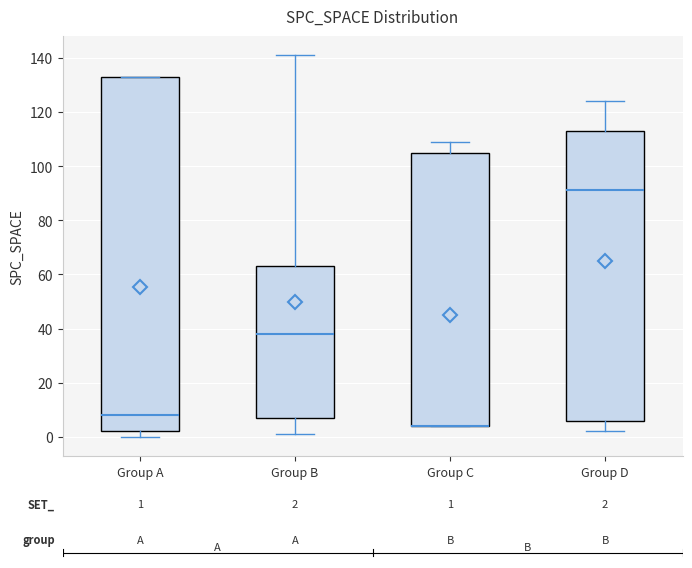

Reading left to right, transcribe this box plot: for each box, give where its median line is, the range the box spans, and where its two whiskers end, as read against the y-axis. The values are not printed on the chart, so give them approximately, as read against the axis.

Group A: median 8, box 2 to 134, whiskers 0 to 134
Group B: median 38, box 8 to 64, whiskers 2 to 142
Group C: median 4 (drawn on the box's lower edge), box 4 to 106, whiskers 4 to 110
Group D: median 92, box 6 to 114, whiskers 2 to 124